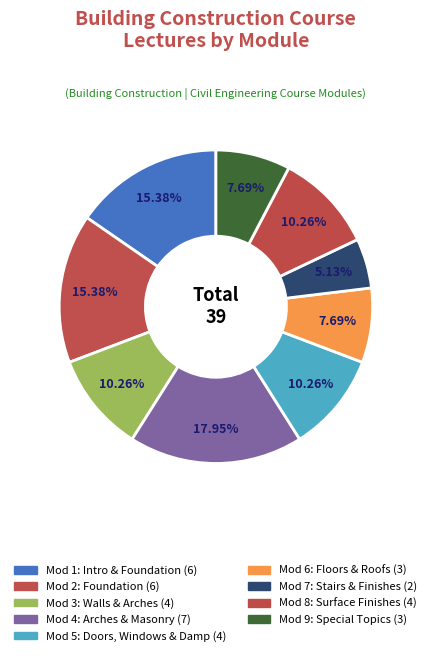

Count the number of slices in the pie.

9